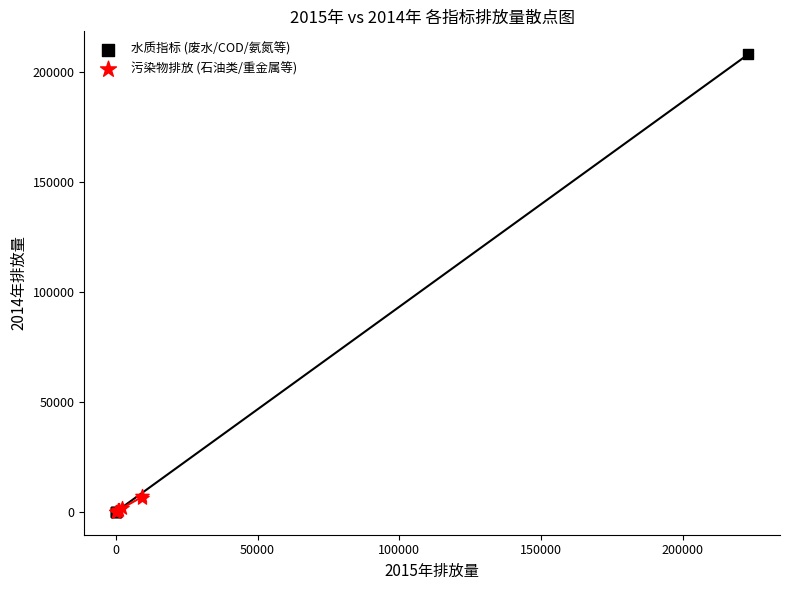

Which series contains the highest Y value?

水质指标 (废水/COD/氨氮等)